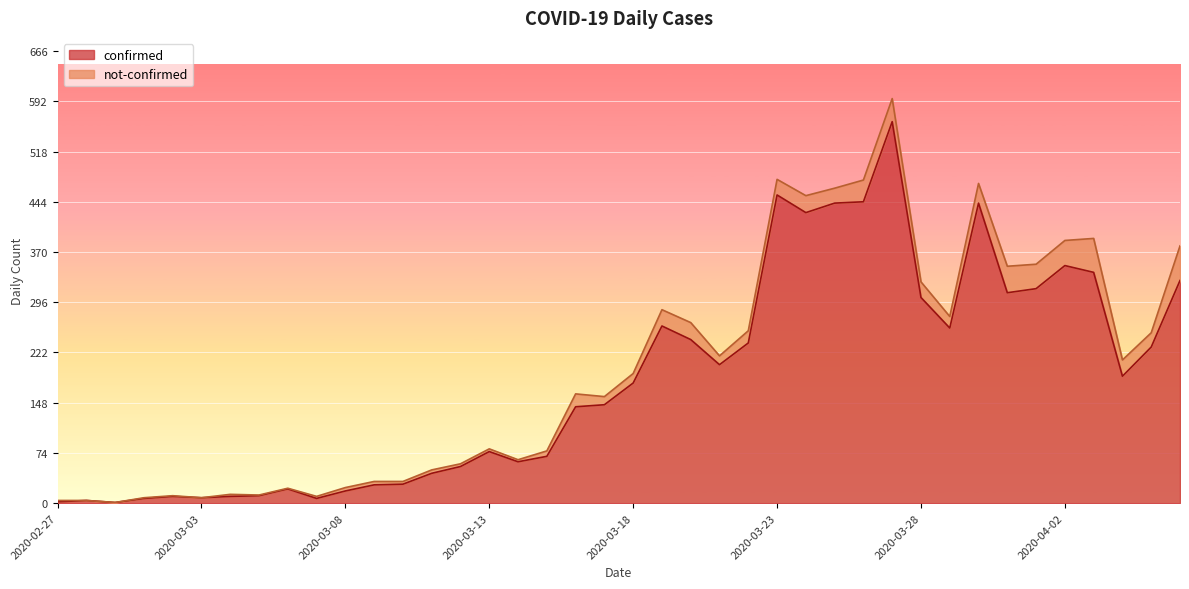

Reading left to right, list all the values displayed in this chart.

2020-02-27=2	2020-02-28=4	2020-02-29=1	2020-03-01=7	2020-03-02=10	2020-03-03=8	2020-03-04=10	2020-03-05=11	2020-03-06=21	2020-03-07=7	2020-03-08=18	2020-03-09=27	2020-03-10=28	2020-03-11=44	2020-03-12=54	2020-03-13=76	2020-03-14=61	2020-03-15=69	2020-03-16=142	2020-03-17=145	2020-03-18=177	2020-03-19=261	2020-03-20=241	2020-03-21=204	2020-03-22=236	2020-03-23=454	2020-03-24=428	2020-03-25=442	2020-03-26=444	2020-03-27=562	2020-03-28=303	2020-03-29=258	2020-03-30=442	2020-03-31=310	2020-04-01=316	2020-04-02=350	2020-04-03=340	2020-04-04=187	2020-04-05=230	2020-04-06=328